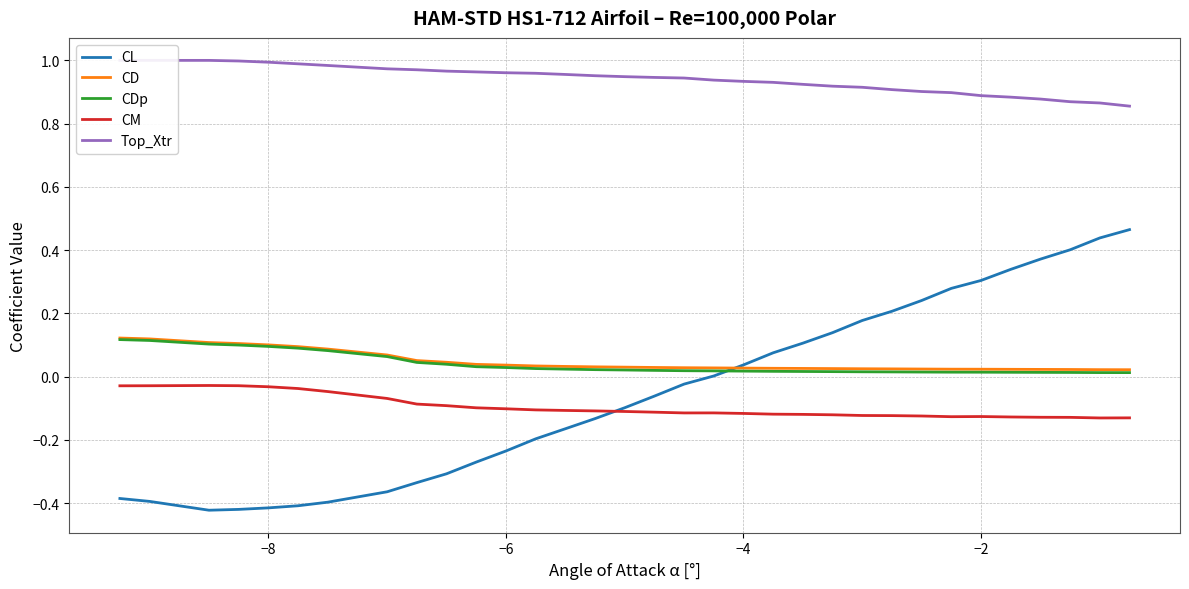

What are all the series names shown in the legend?

CL, CD, CDp, CM, Top_Xtr